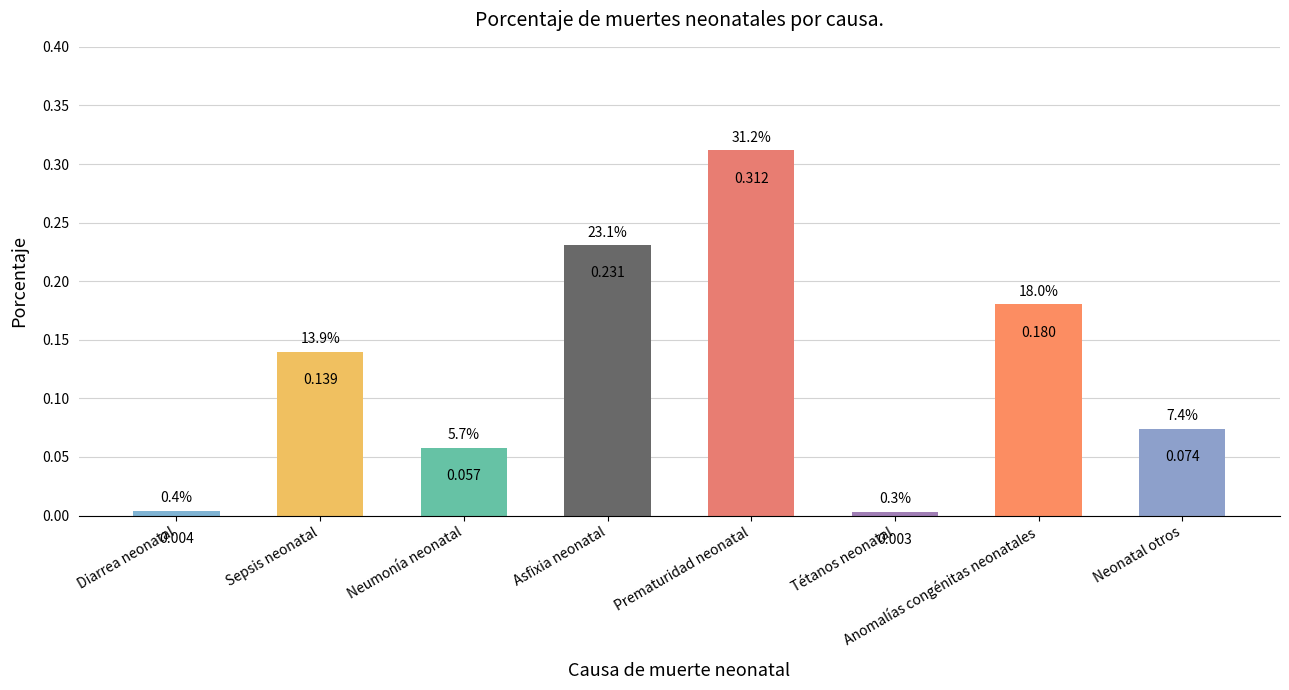

What is the value of the 5th bar from the left?

0.3